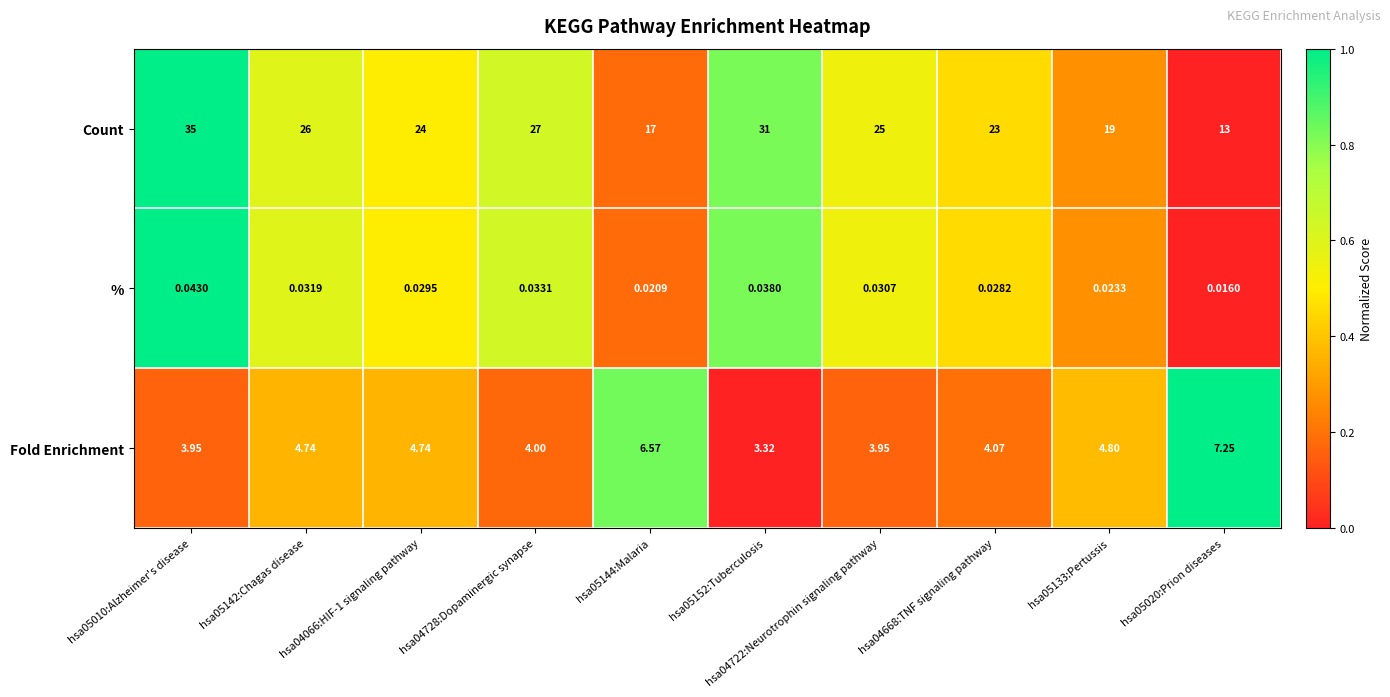

Between hsa05010:Alzheimer's disease and hsa05020:Prion diseases, which series saw the biggest shift?

Count